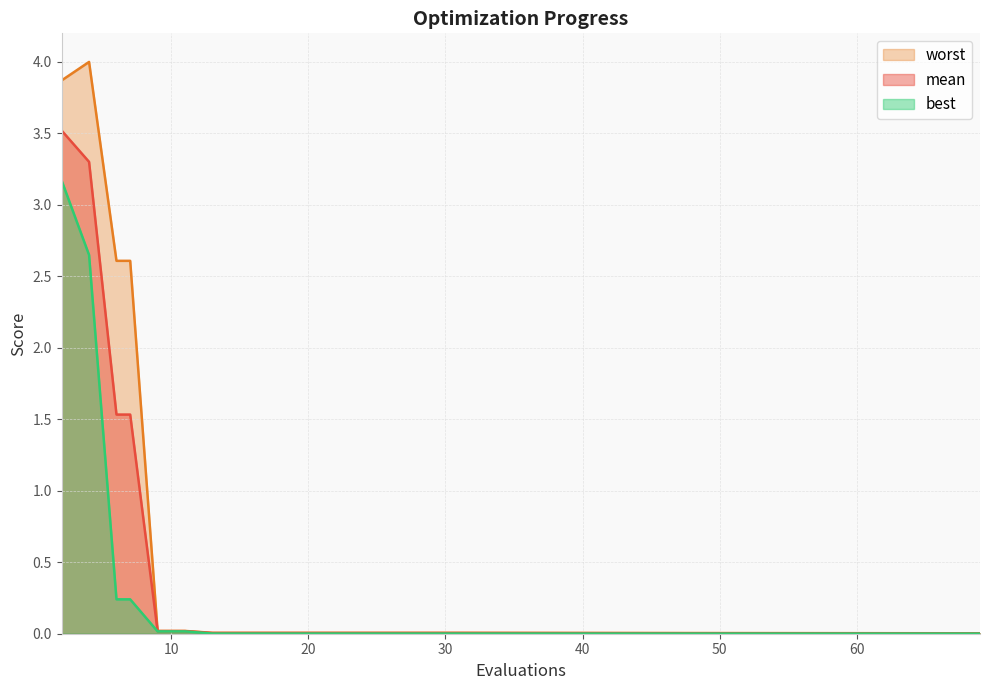

Which series has the largest total across all categories?

worst